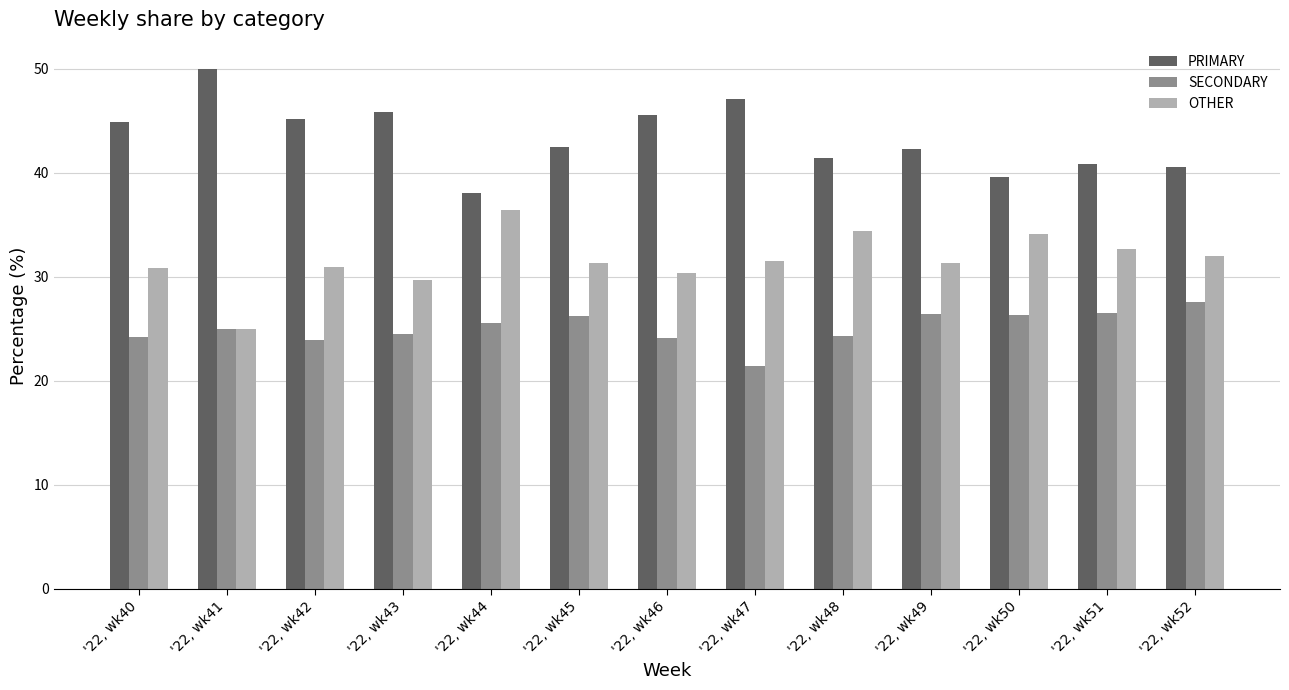

What is the difference between the maximum and minimum values in the SECONDARY series?

6.1